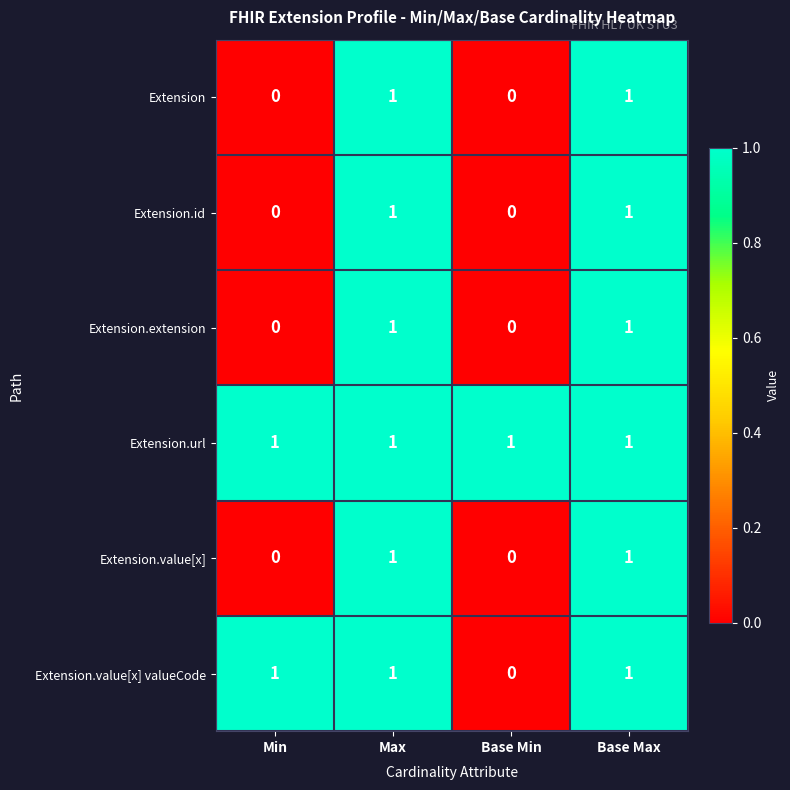

Is it true that Extension.url equals 2 at Max?

False